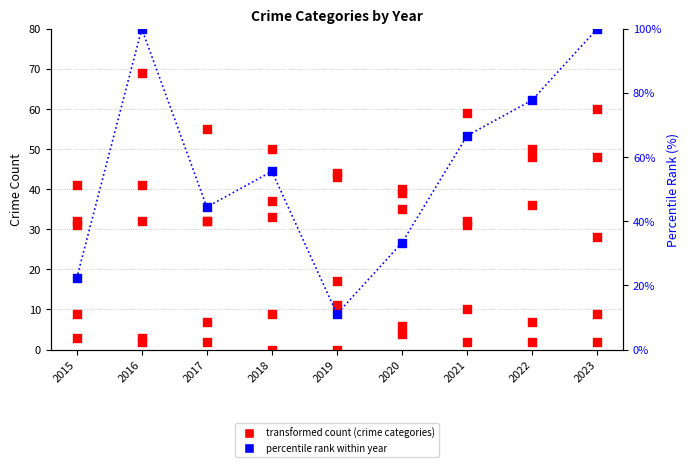

Which series reaches the maximum Y coordinate?

percentile rank within year